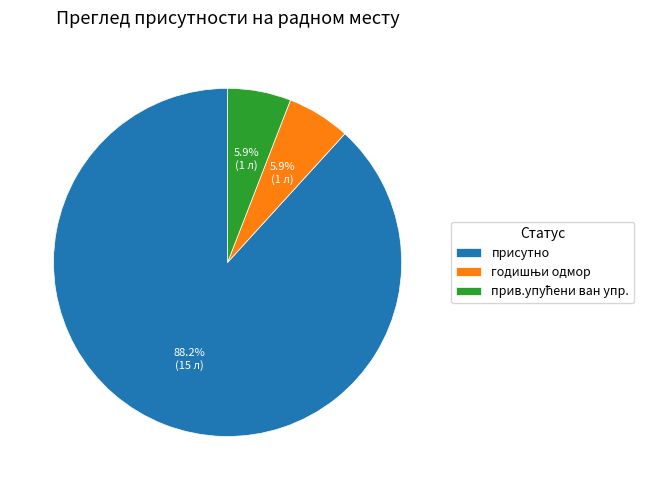

What percentage is NOT represented by присутно?

11.8%